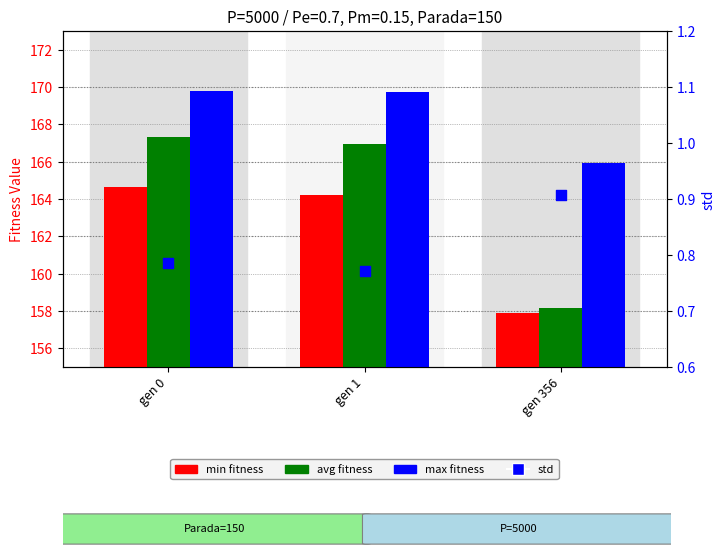

Which series reaches the minimum Y coordinate?

std